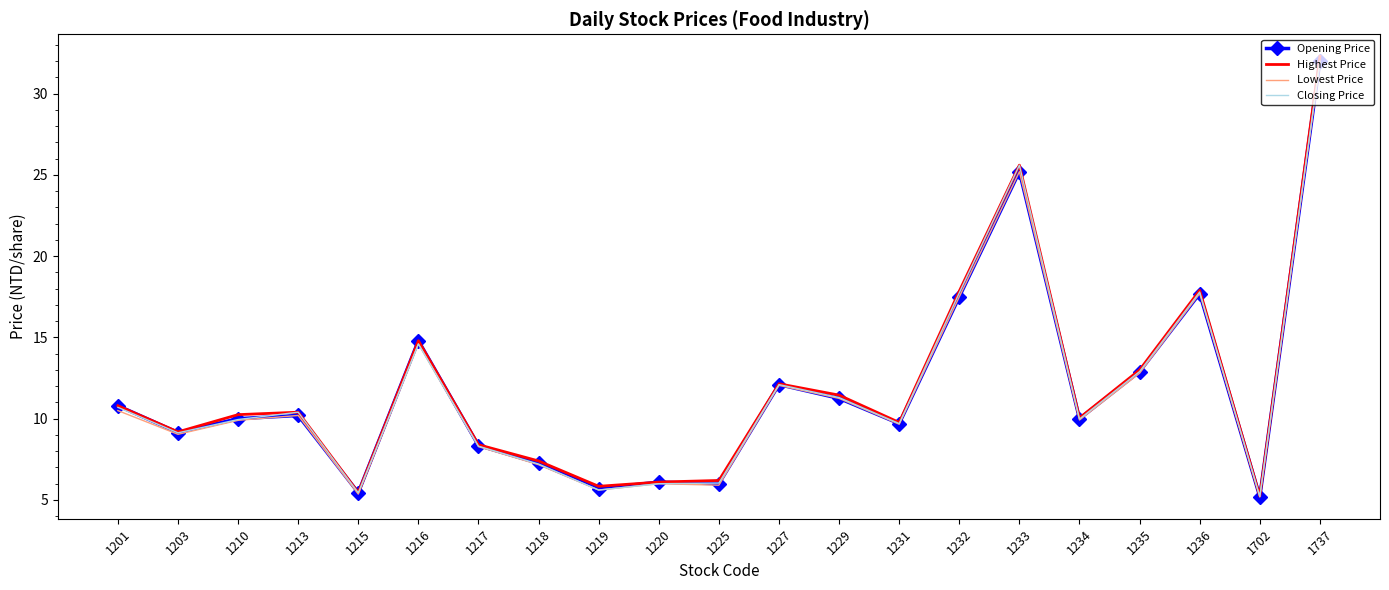

At which category is the sum across all series the highest?

1737